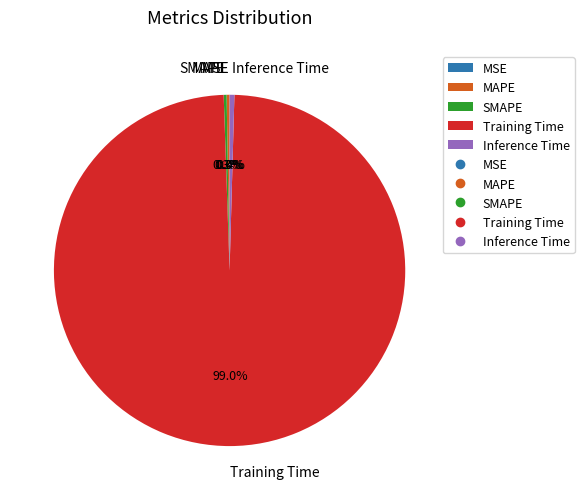

How much of the chart is everything except Inference Time?

99.6%